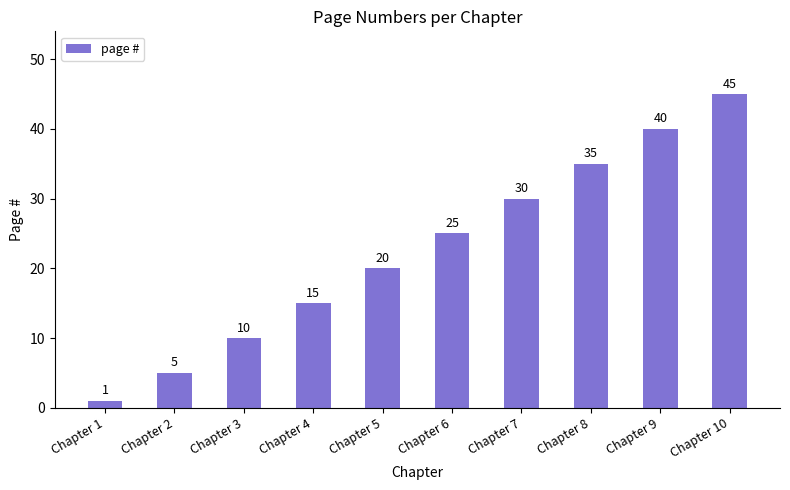

Reading left to right, list all the values displayed in this chart.

1	5	10	15	20	25	30	35	40	45